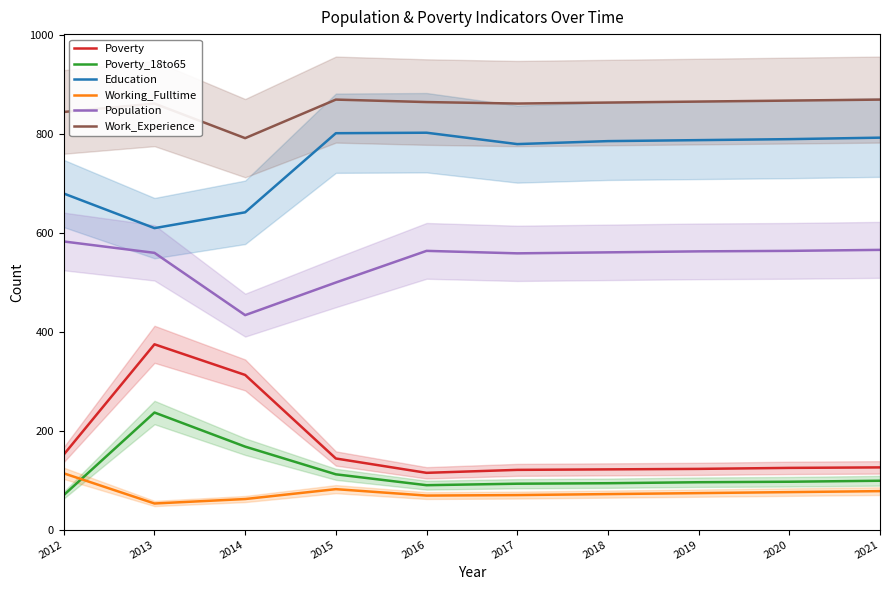

Between 2016 and 2019, which is larger?

2019